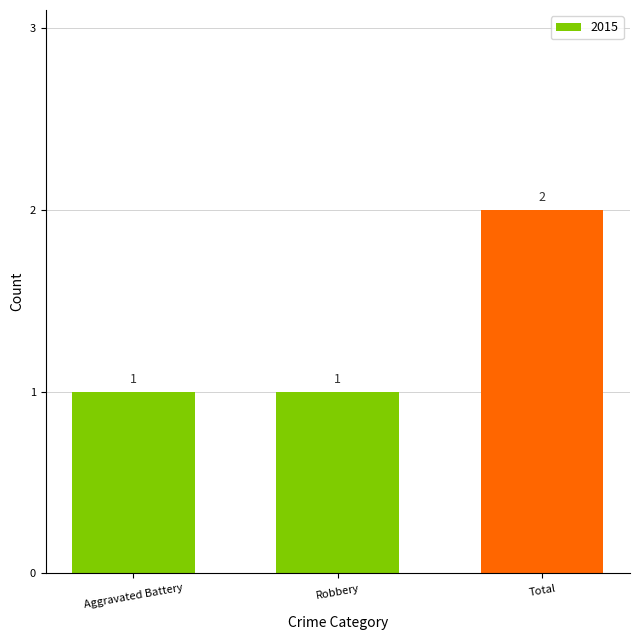

How many data points are above 1?

1